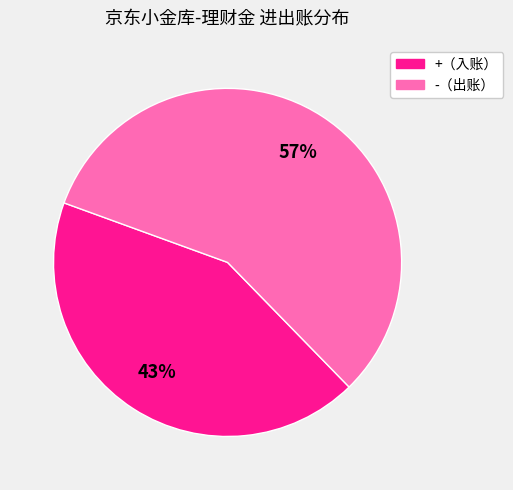

Count the number of slices in the pie.

2